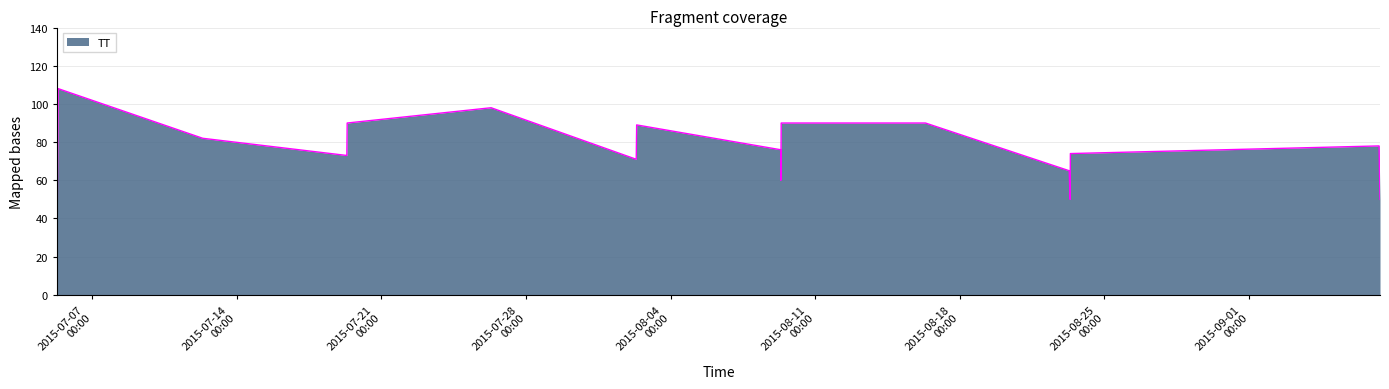

What is the smallest value displayed?

50